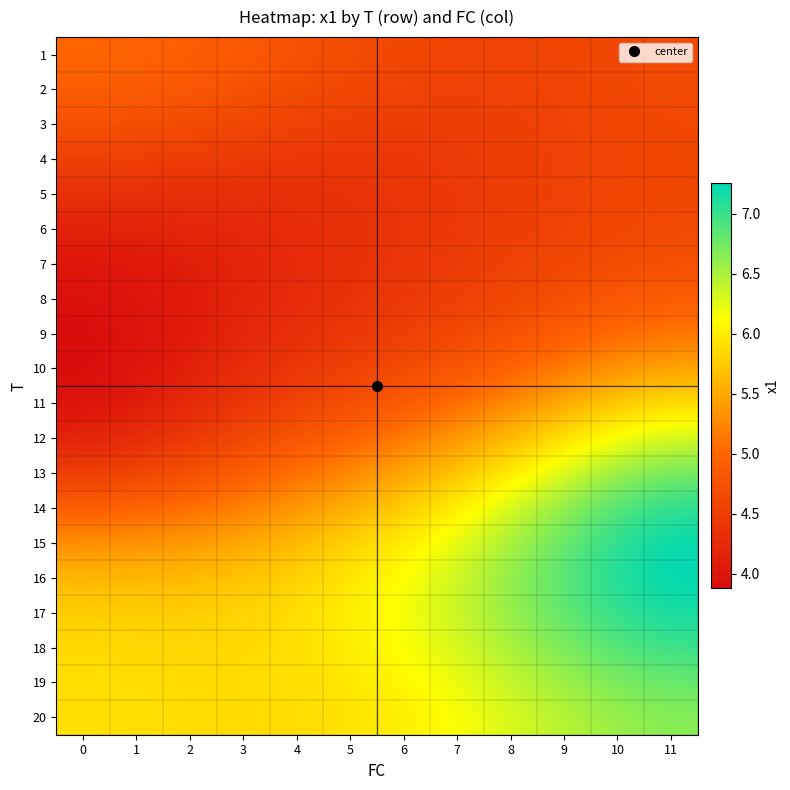

What is the total value across all series at 4?

99.0